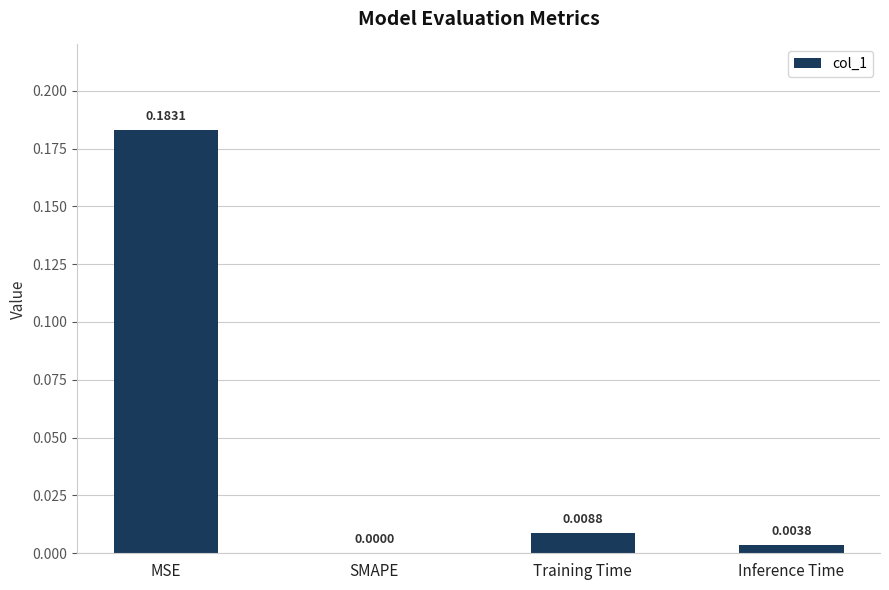

Which label corresponds to the largest value in the chart?

MSE